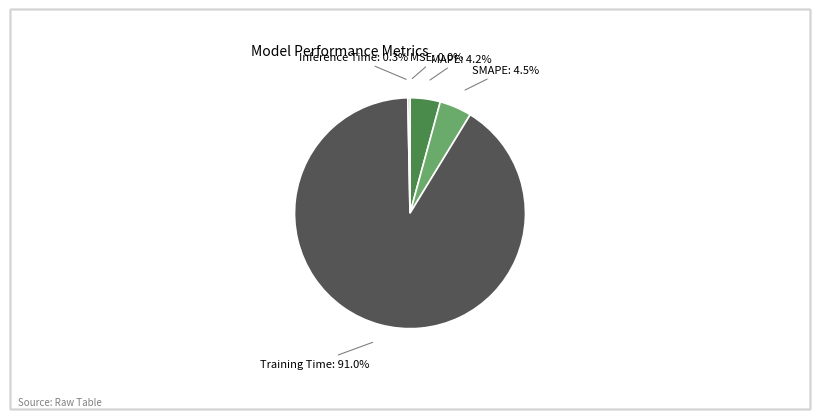

Is there any slice that represents more than half of the pie?

Yes